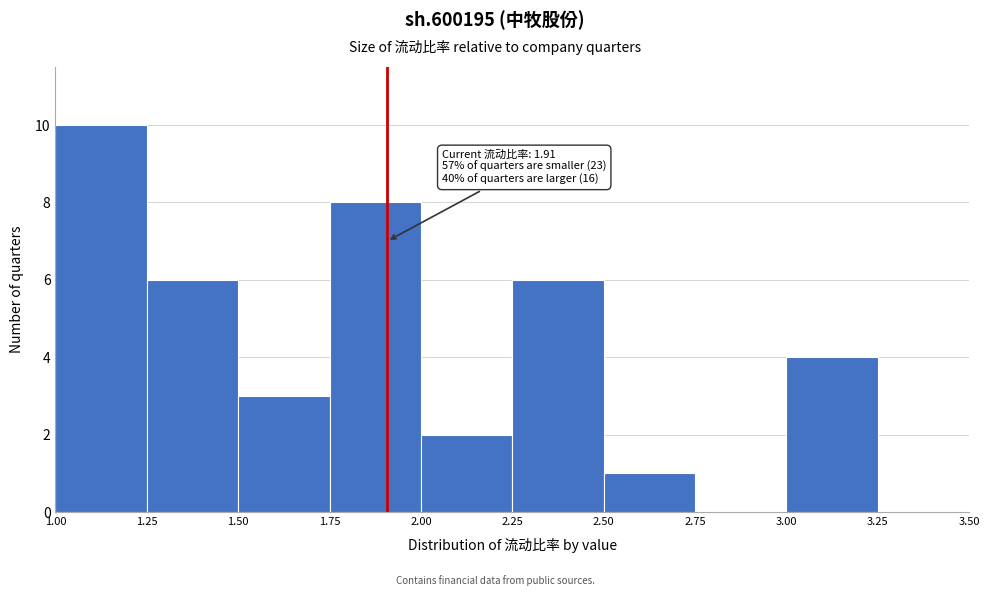

Which range on the x-axis has the tallest bar?

1.00 to 1.25